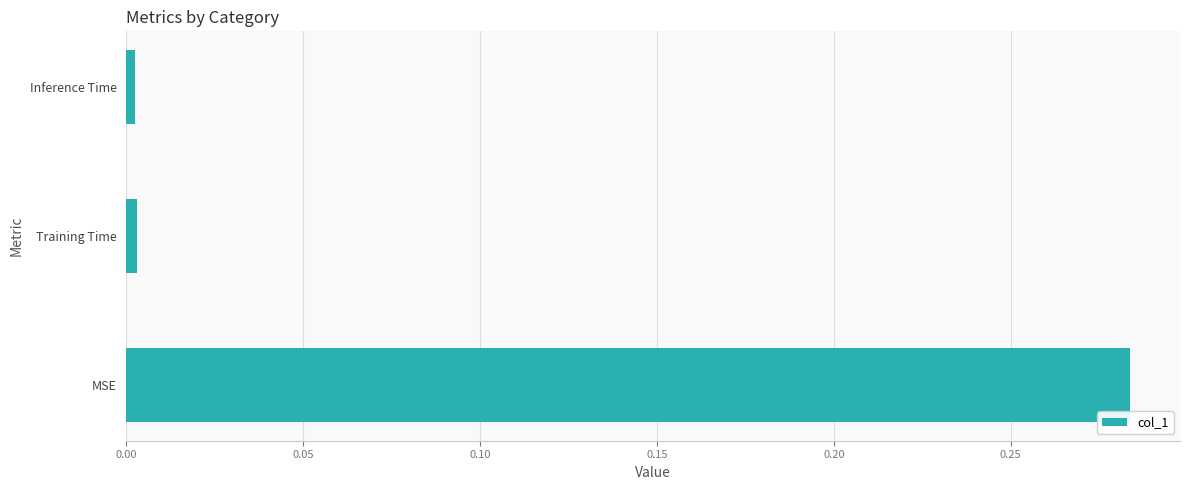

Which label corresponds to the largest value in the chart?

MSE